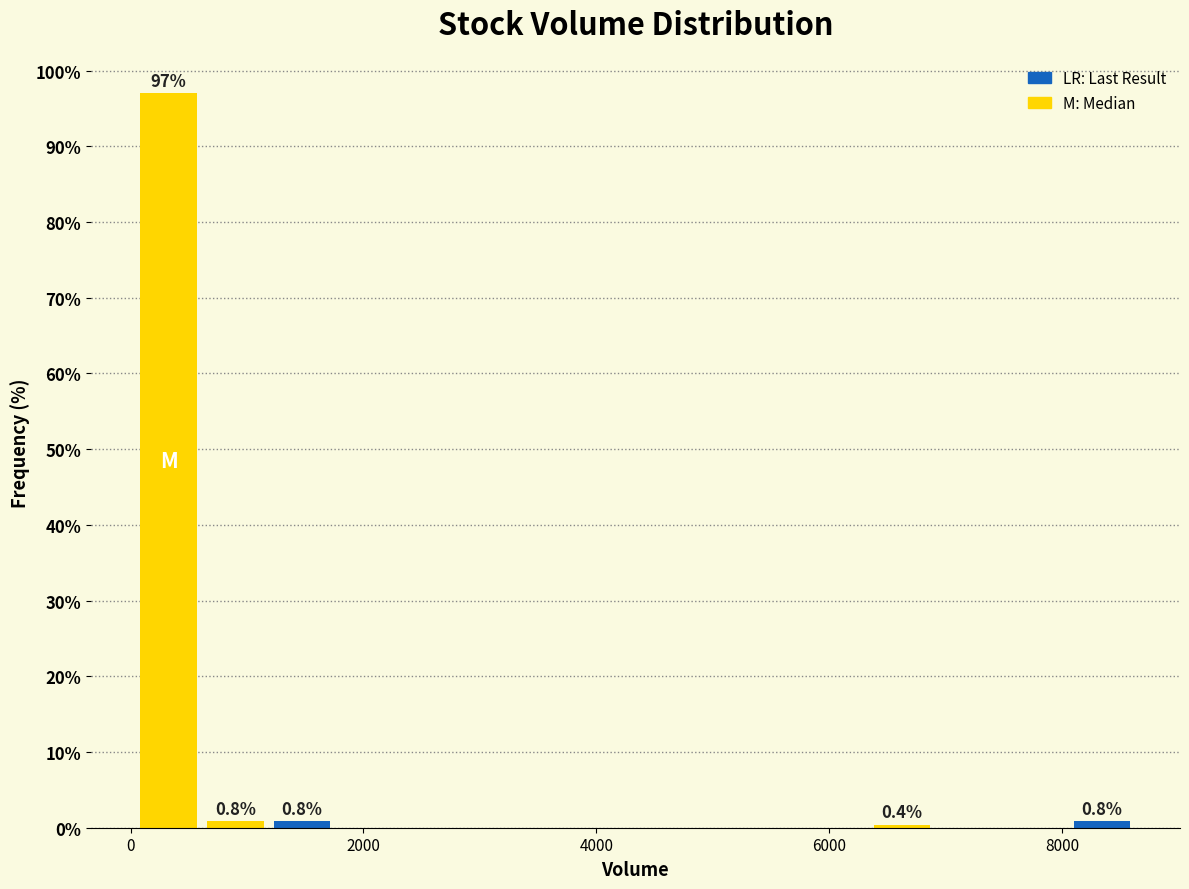

Read against the x-axis, roughly where is the centre of the tallest bar?

400